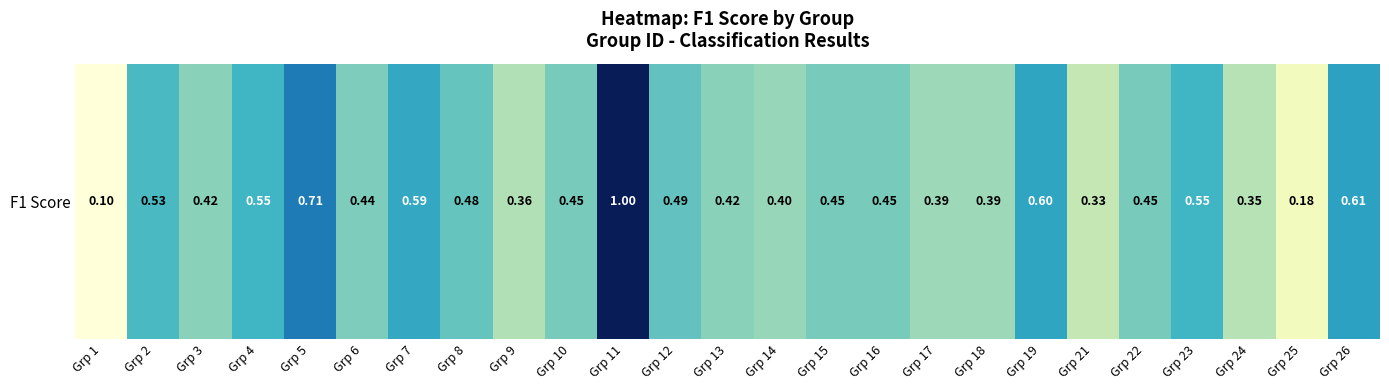

Reading left to right, extract all data points from this chart.

0.1	0.5	0.4	0.6	0.7	0.4	0.6	0.5	0.4	0.5	1.0	0.5	0.4	0.4	0.5	0.5	0.4	0.4	0.6	0.3	0.5	0.6	0.3	0.2	0.6